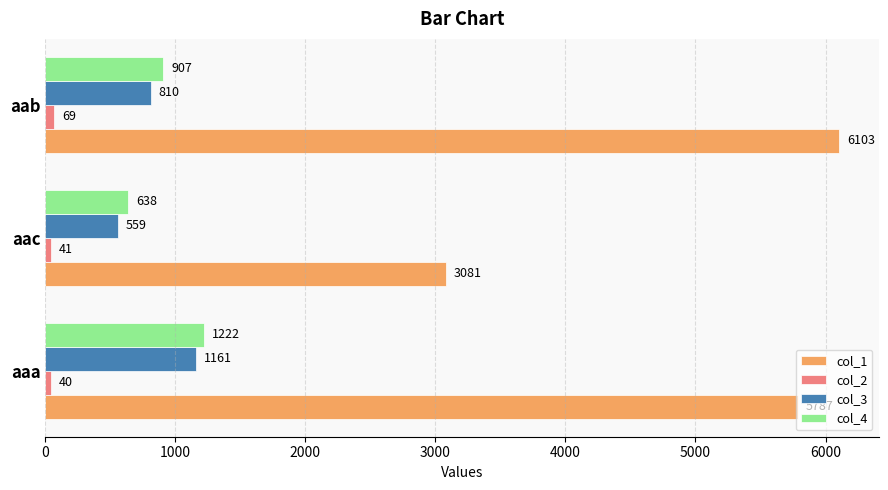

What are all the series names shown in the legend?

col_1, col_2, col_3, col_4